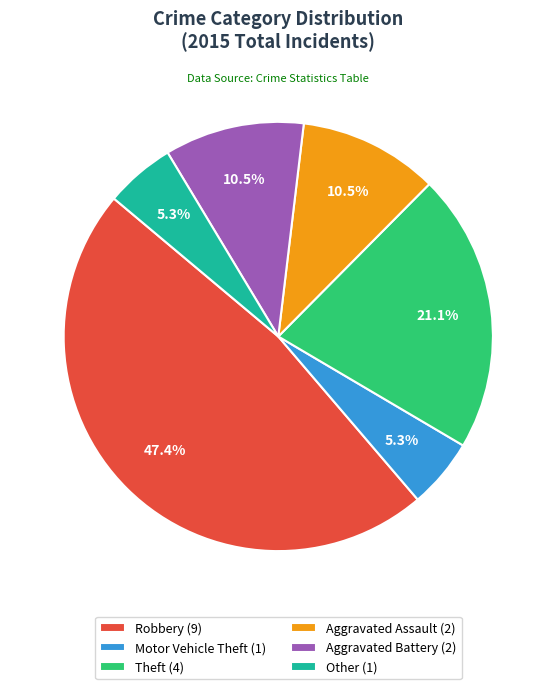

Is it true that Aggravated Assault is 3% of the pie?

False